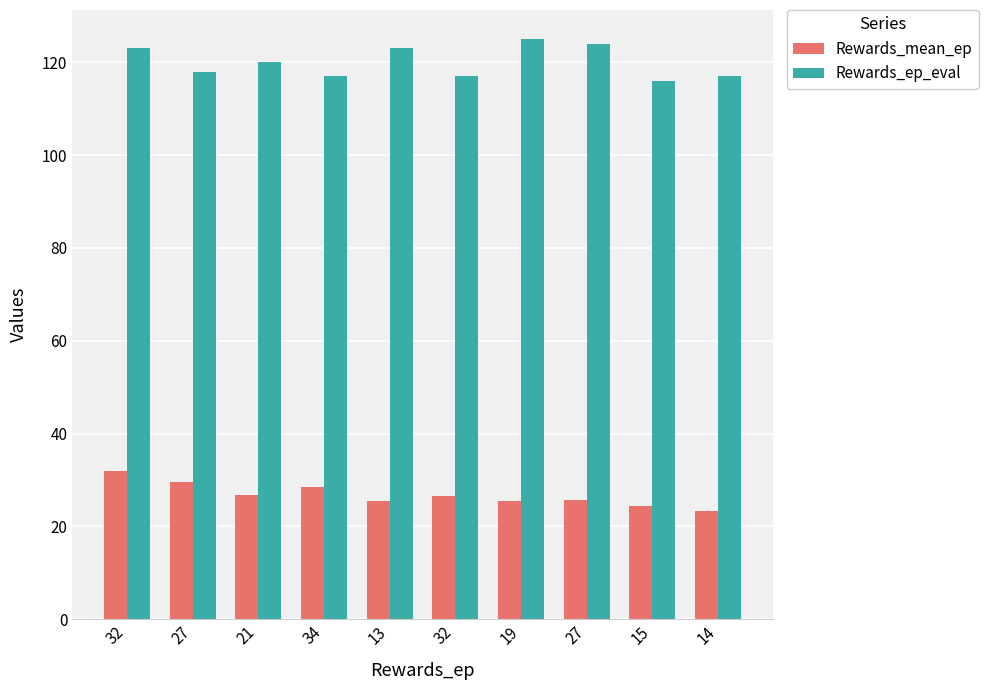

List the series in order of their peak value, highest first.

Rewards_ep_eval, Rewards_mean_ep